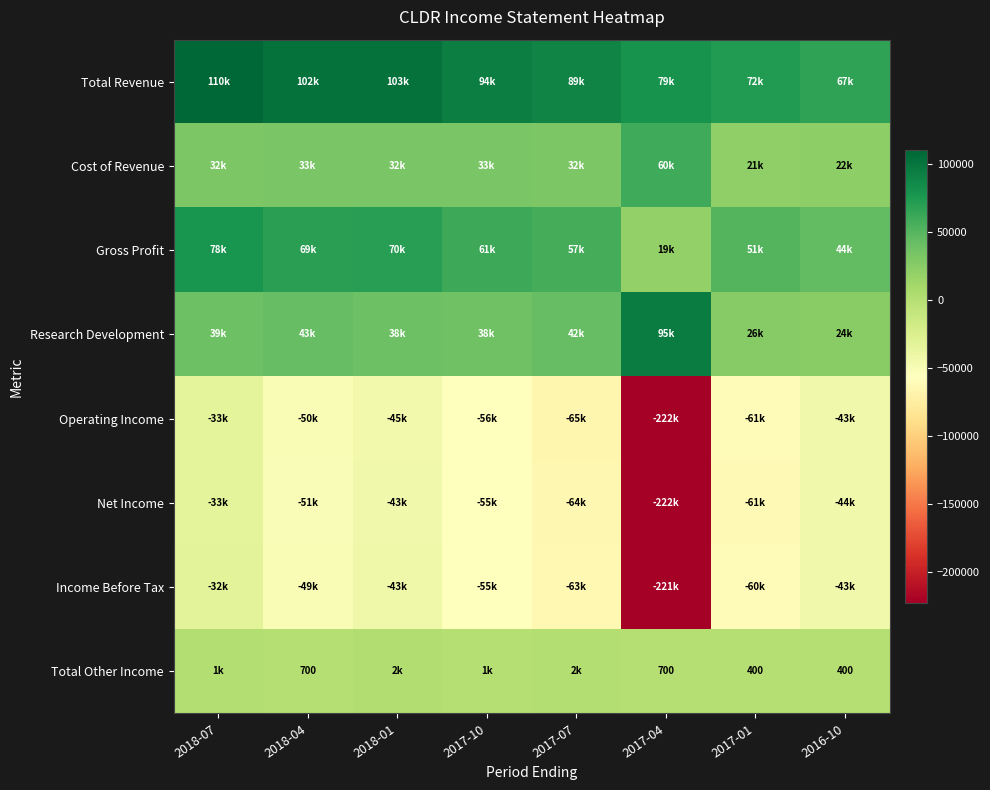

Rank the series by their maximum value, from lowest to highest.

Operating Income, Net Income, Income Before Tax, Total Other Income, Cost of Revenue, Gross Profit, Research Development, Total Revenue